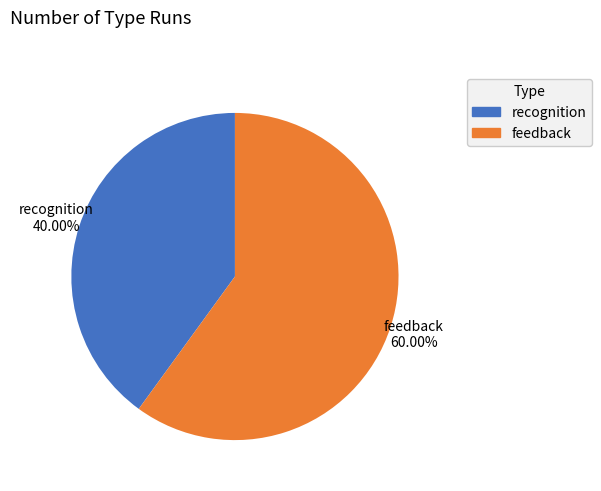

Which slice represents more than half of the pie?

feedback